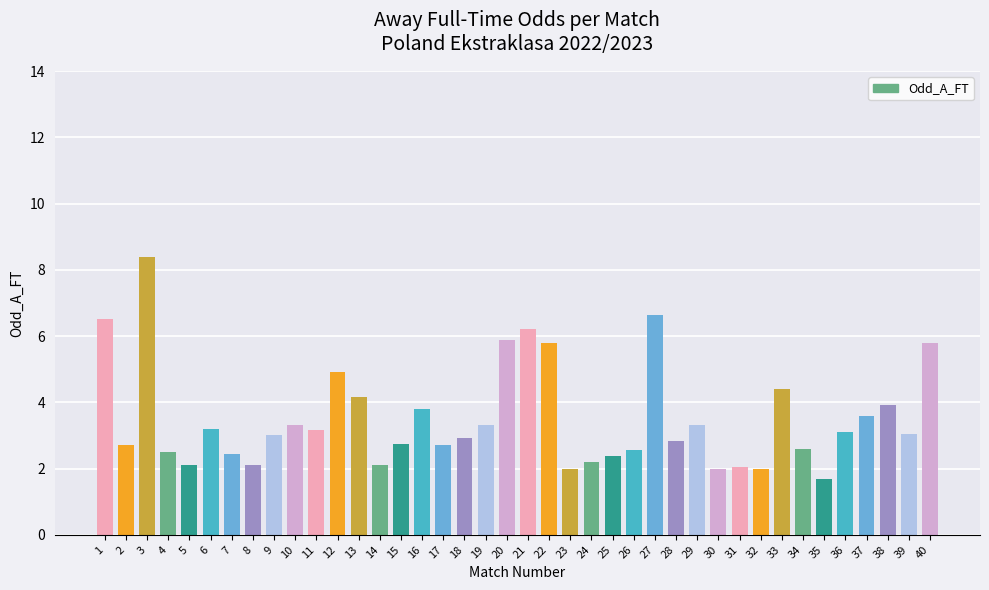

Read the value at 7.

2.4